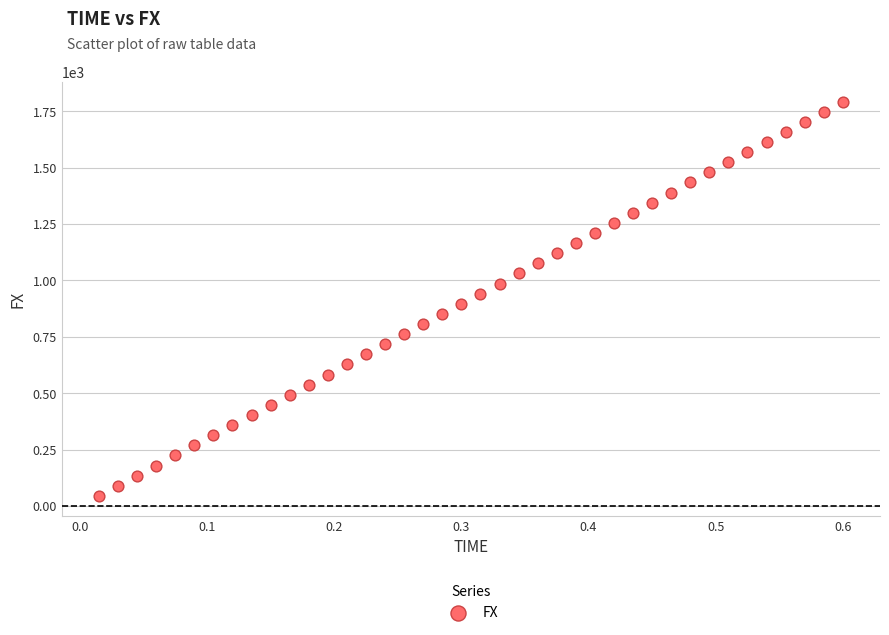

What is the range of X values (max minus min)?

0.6